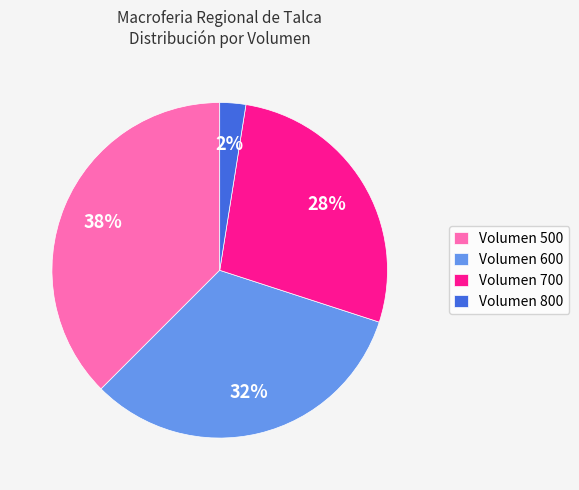

Is it true that Volumen 500 is 52% of the pie?

False